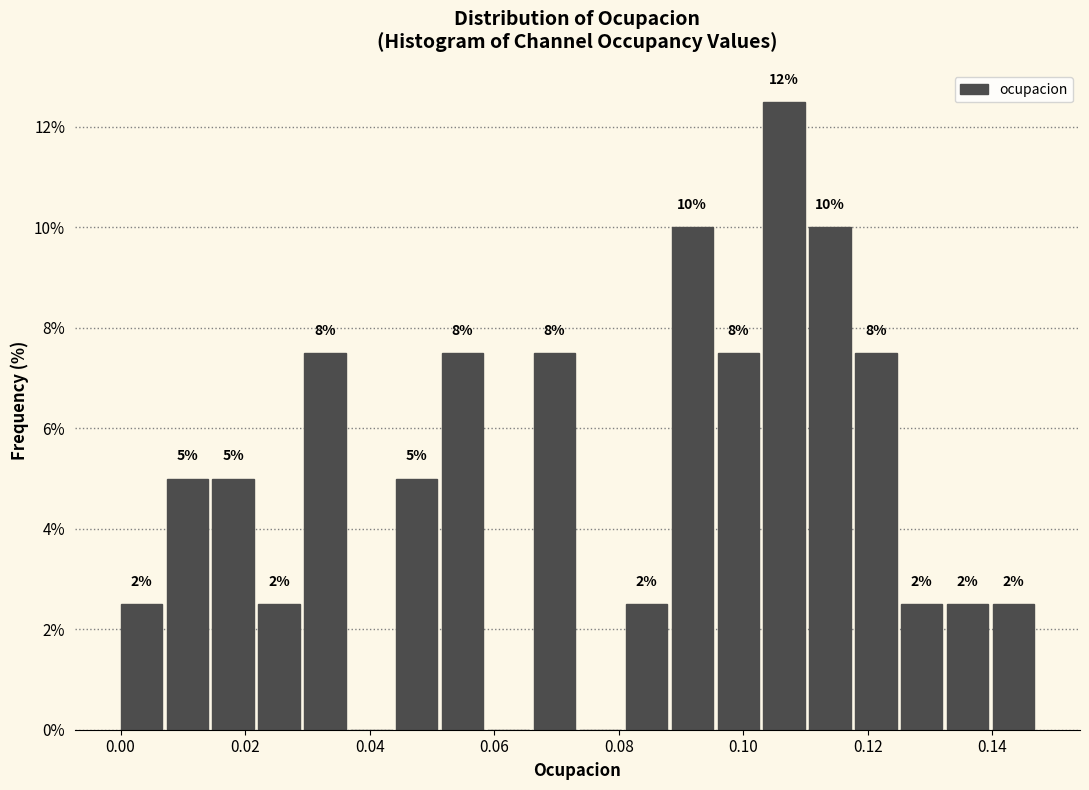

Around what value on the x-axis is the tallest bar? Give the approximate position of its centre, as read against the axis.

0.106